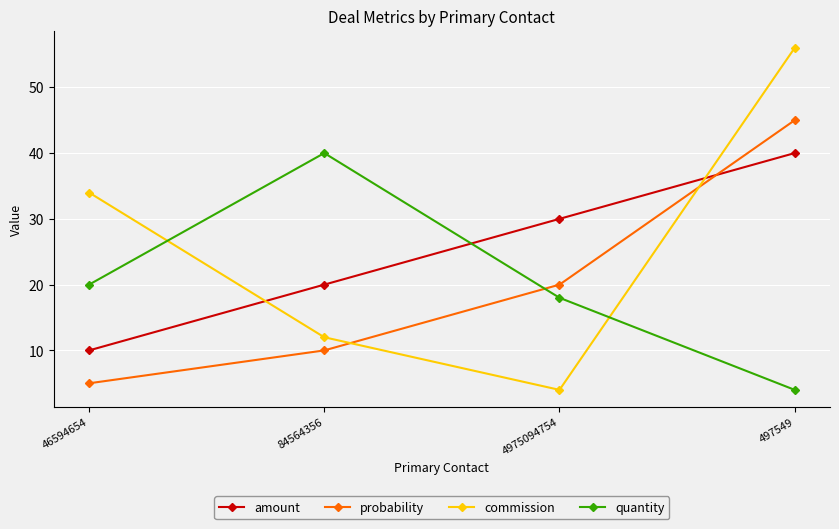

The quantity series shows 61 at 84564356. True or false?

False